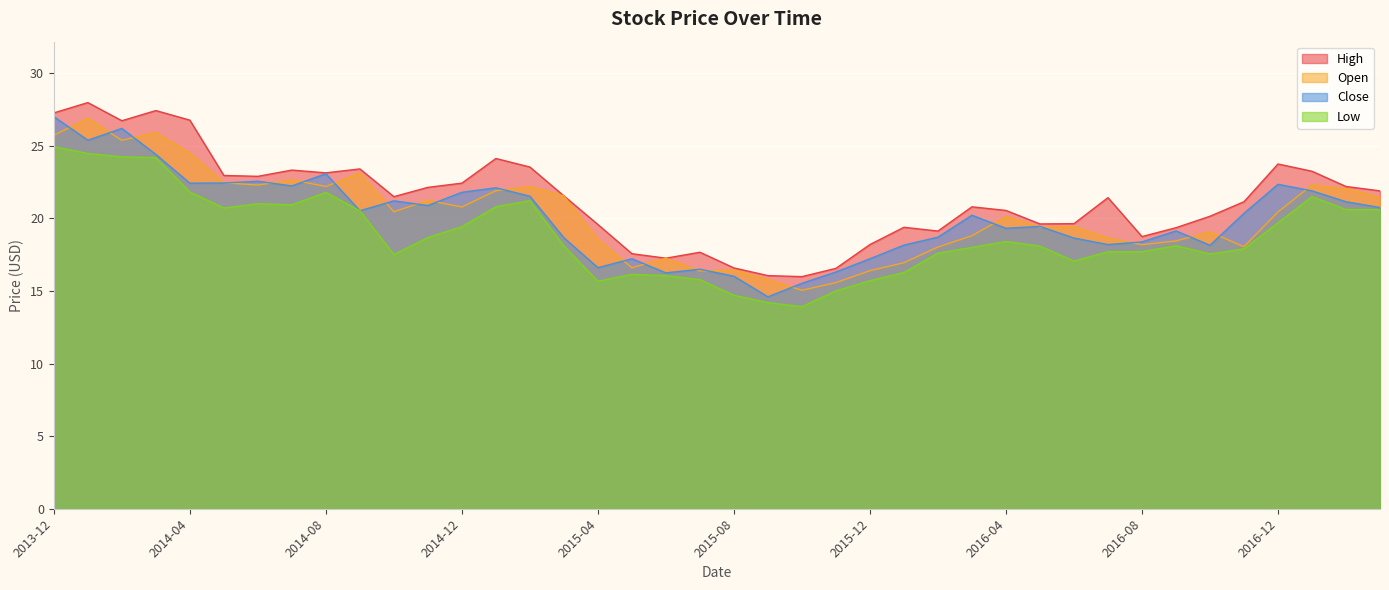

What is the maximum value for Open?

26.9